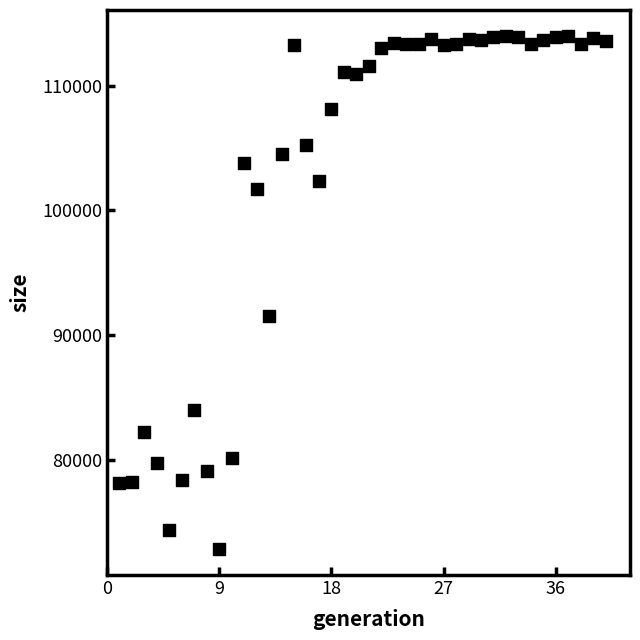

What Y value in the scatter plot is closest to 93404?

91548